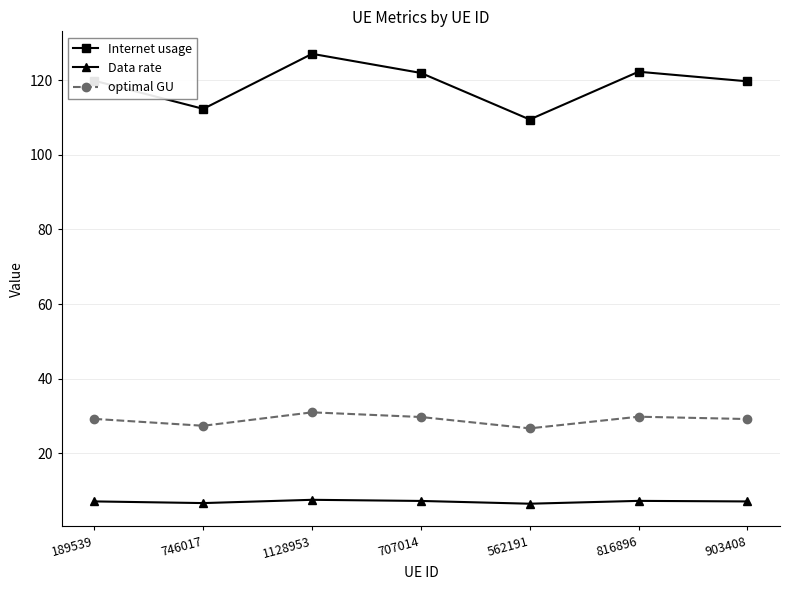

What value does the optimal GU series have at 816896?

29.8